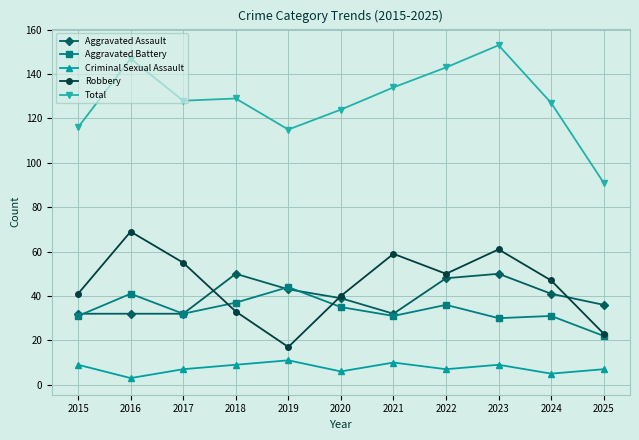

Where is the first local maximum for Total?

2016